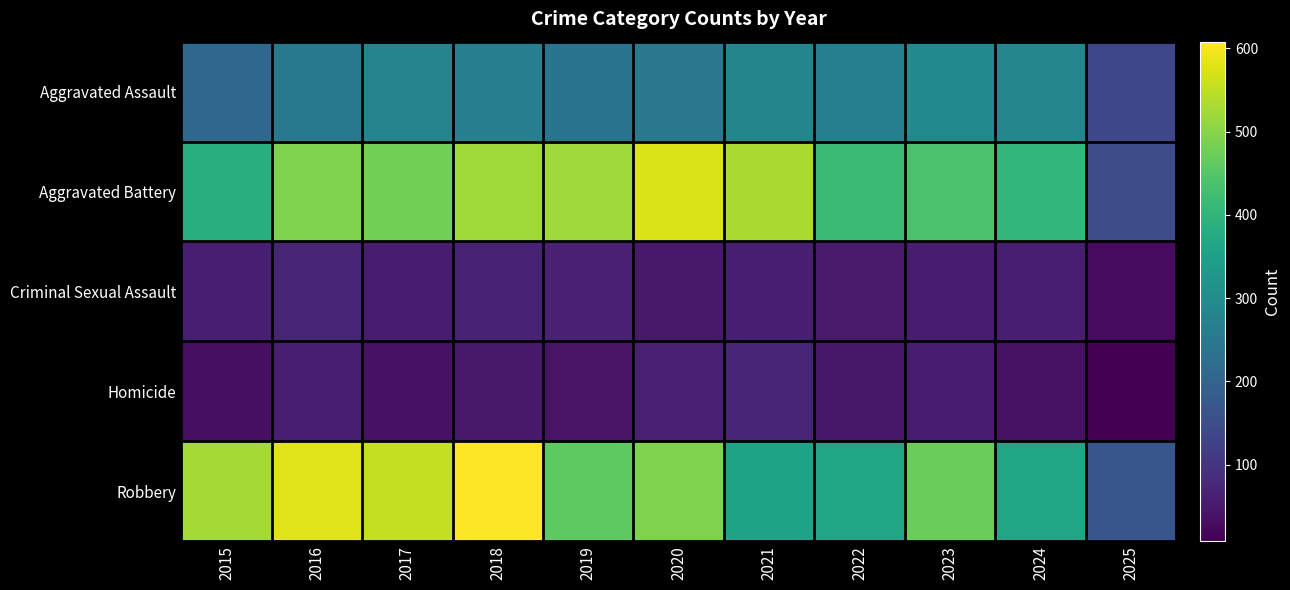

Which has a higher value, 2021 or 2016?

2021